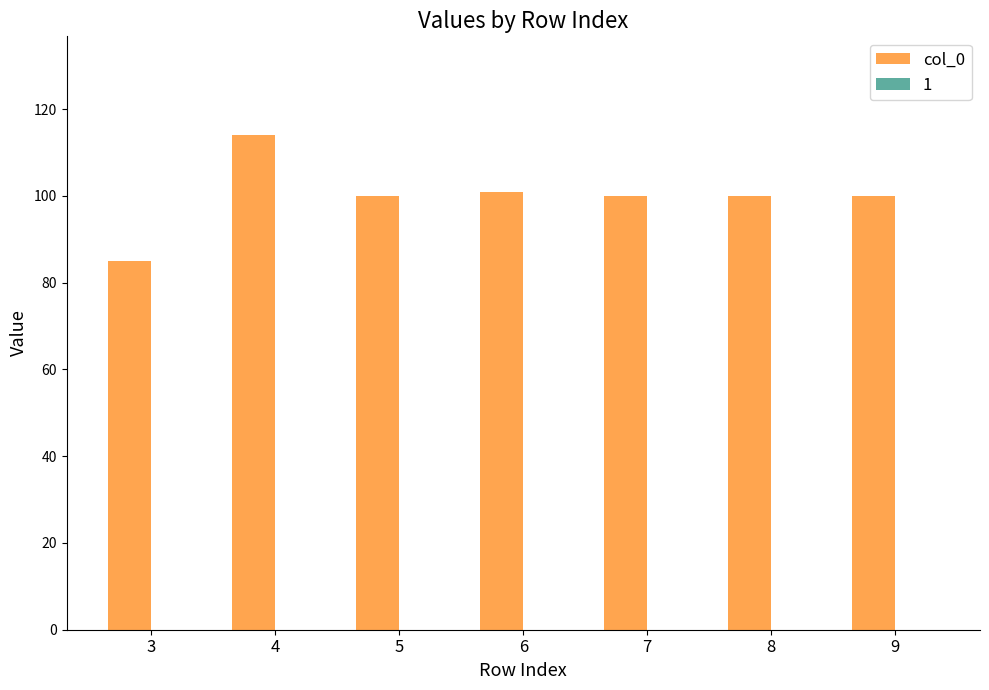

The value at 6 is 101. True or false?

True